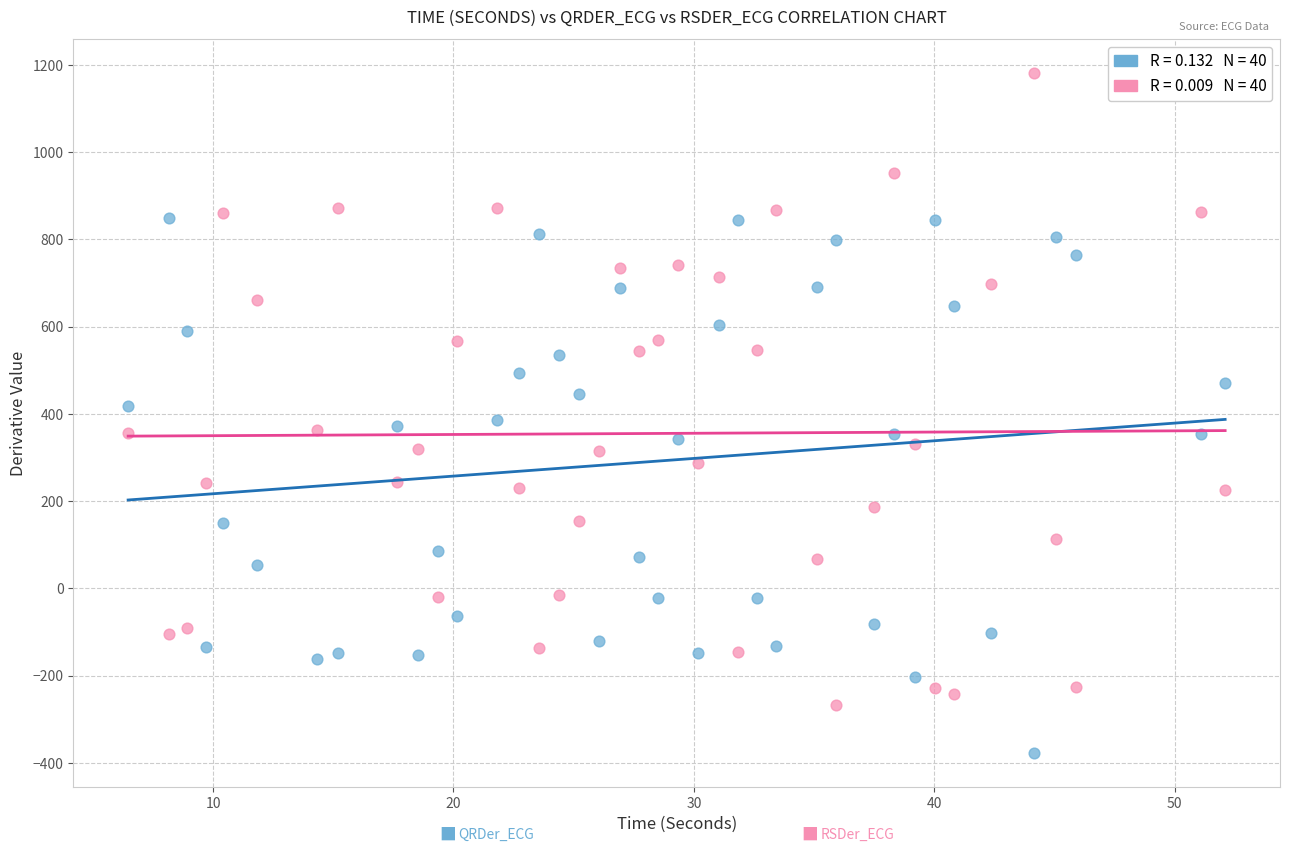

Across all data points, what is the range of Y values (max minus min)?

1557.2